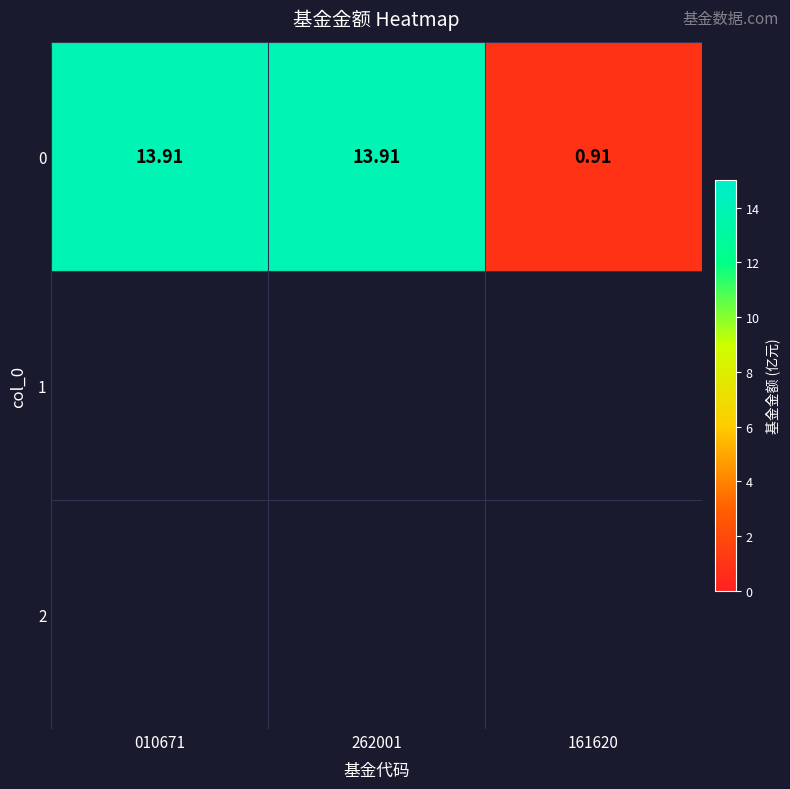

Which label corresponds to the largest value in the chart?

010671